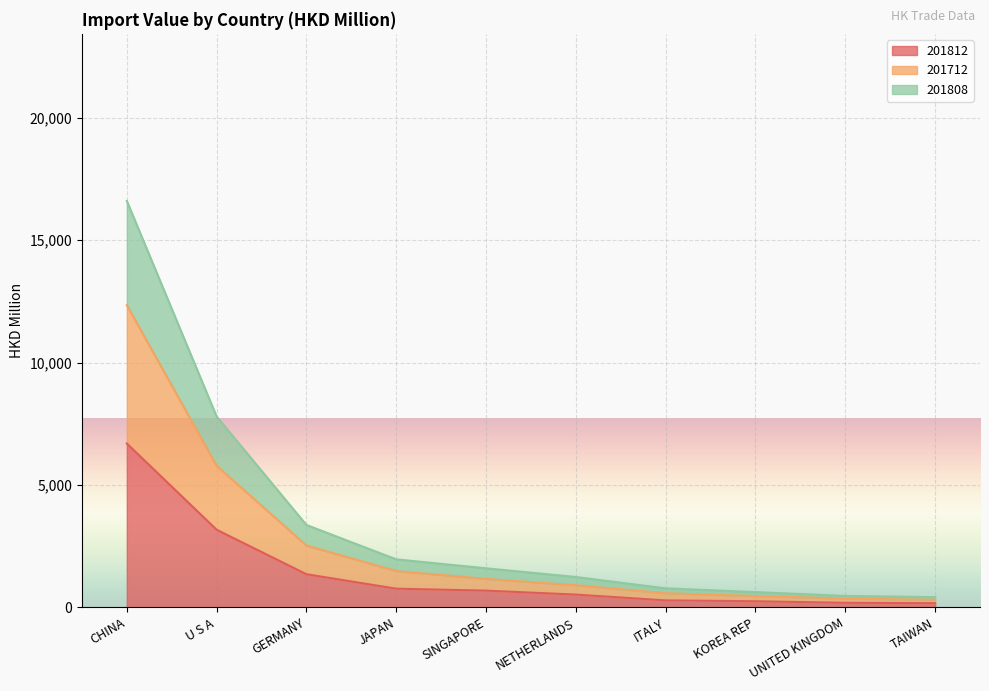

Reading left to right, extract all data points from this chart.

201812: CHINA=6696.0	U S A=3171.1	GERMANY=1353.3	JAPAN=762.1	SINGAPORE=683.0	NETHERLANDS=520.7	ITALY=284.0	KOREA REP=248.4	UNITED KINGDOM=185.0	TAIWAN=170.1
201712: CHINA=12348.9	U S A=5785.8	GERMANY=2525.8	JAPAN=1485.5	SINGAPORE=1163.7	NETHERLANDS=904.6	ITALY=578.0	KOREA REP=462.9	UNITED KINGDOM=360.1	TAIWAN=306.6
201808: CHINA=16610.3	U S A=7798.9	GERMANY=3365.8	JAPAN=1960.6	SINGAPORE=1595.4	NETHERLANDS=1238.9	ITALY=775.4	KOREA REP=622.3	UNITED KINGDOM=466.1	TAIWAN=416.4